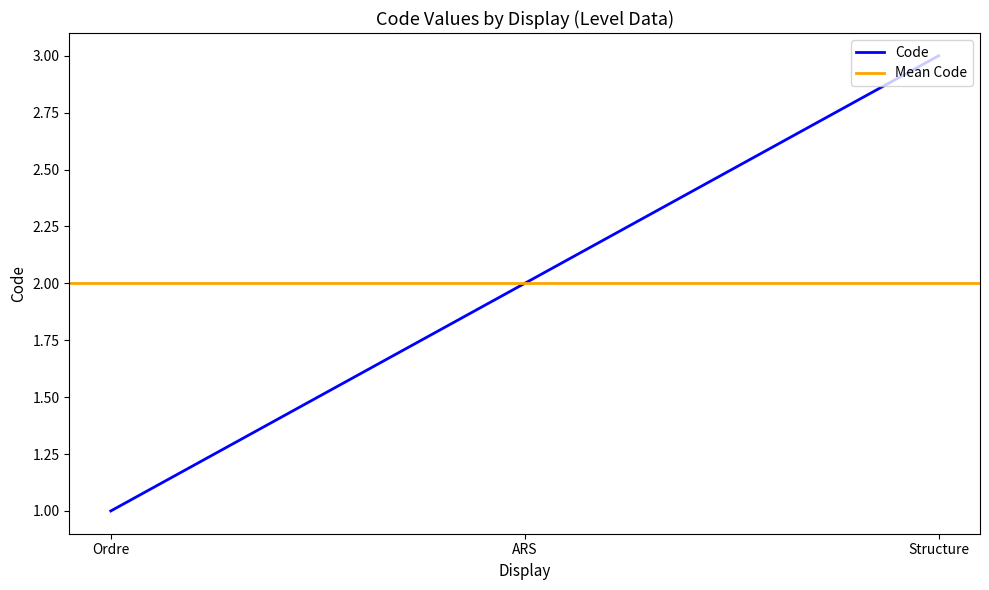

Approximately how many times larger is the value at Structure compared to Ordre?

3.0